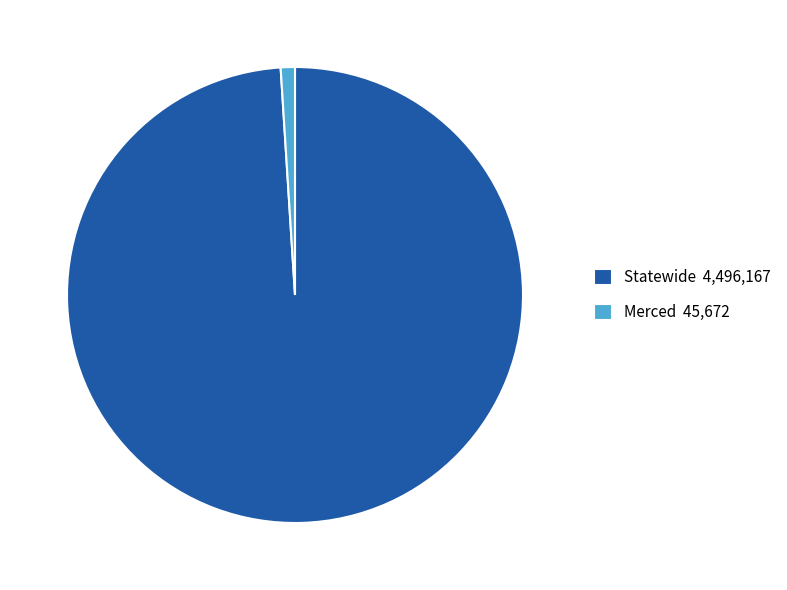

How many slices are in this pie chart?

2